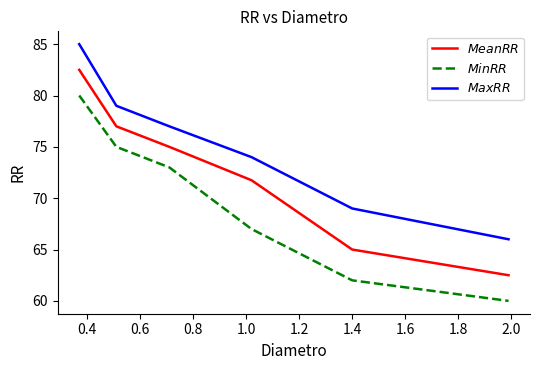

What is the smallest value displayed?

60.0